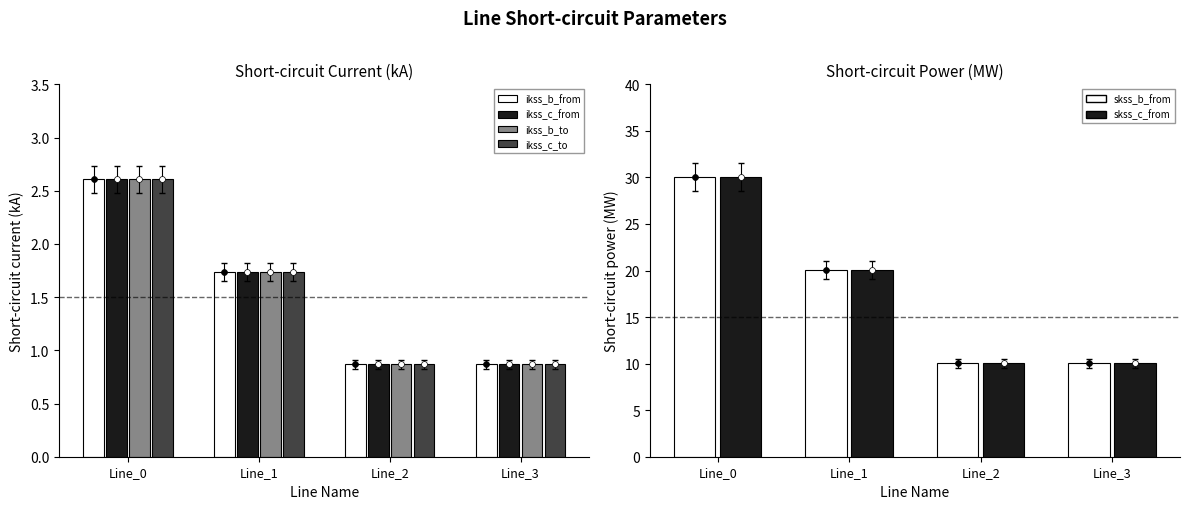

What is the total value across all series at Line_2?

23.5